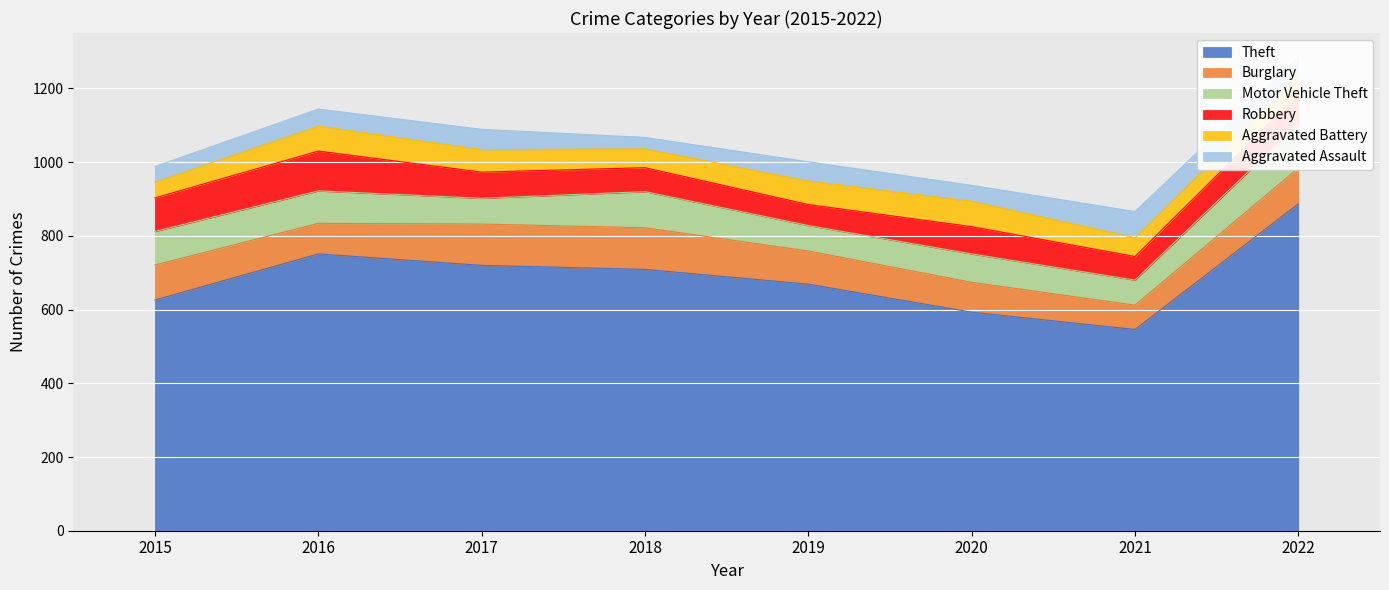

What is the maximum value for Aggravated Battery?

69